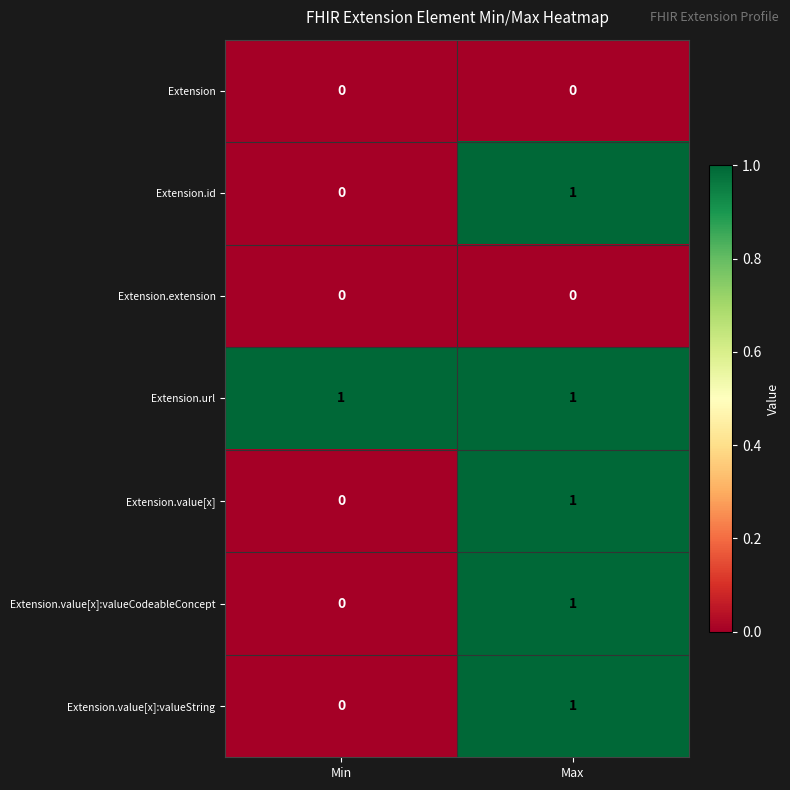

At which category is the sum across all series the highest?

Max